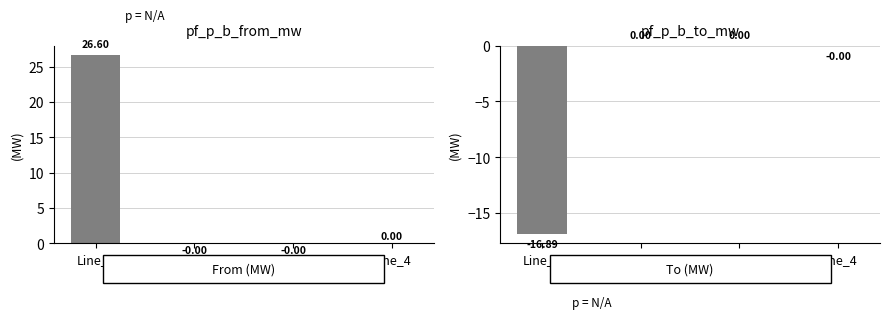

Rank the series at Line_2 from lowest to highest value.

pf_p_b_from_mw, pf_p_b_to_mw